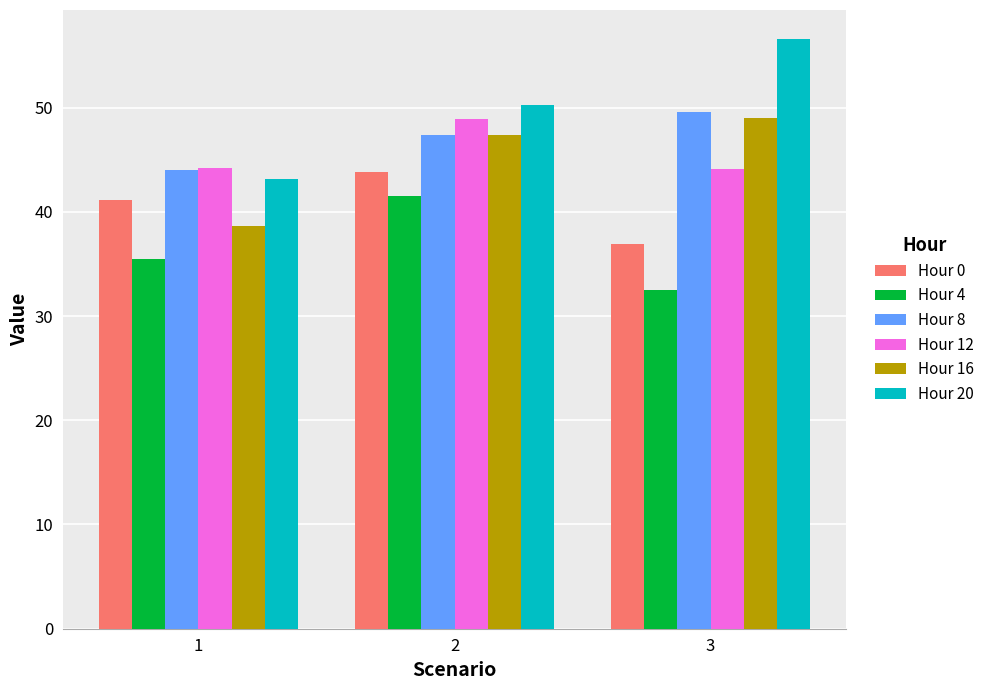

At which category is the sum across all series the highest?

2